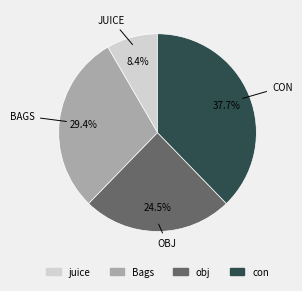

To the nearest percent, what percentage of the pie is Bags?

29%